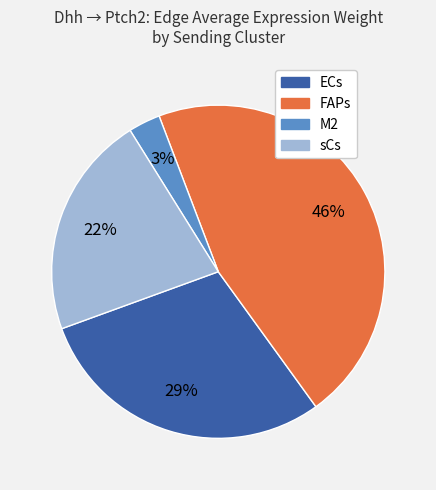

Approximately how many times larger is the value at sCs compared to FAPs?

0.5